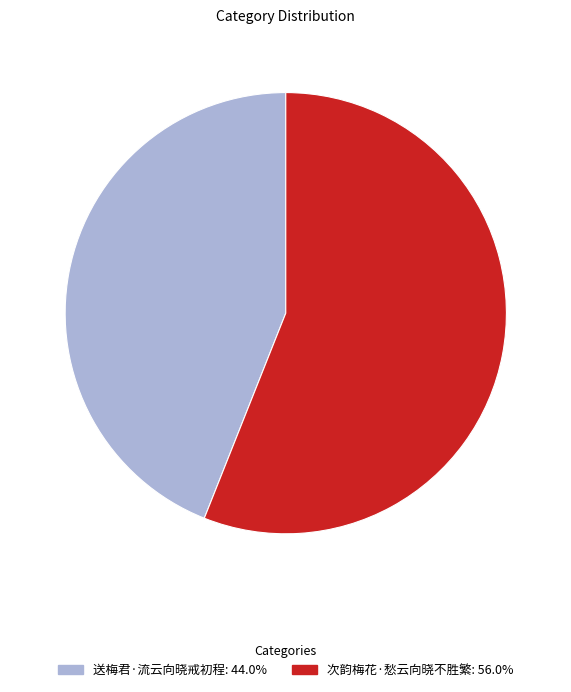

Which has a higher value, 次韵梅花·愁云向晓不胜繁 or 送梅君·流云向晓戒初程?

次韵梅花·愁云向晓不胜繁